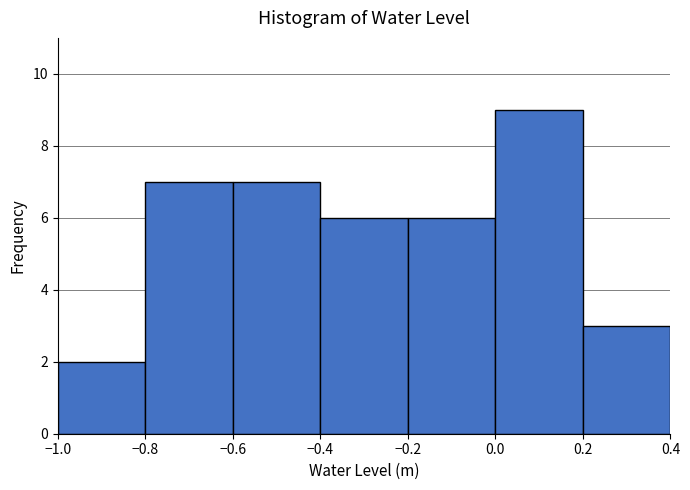

How tall is the bar that spans -0.2 to 0.0 on the x-axis? The values are not printed on the chart, so give them approximately, as read against the axis.

6